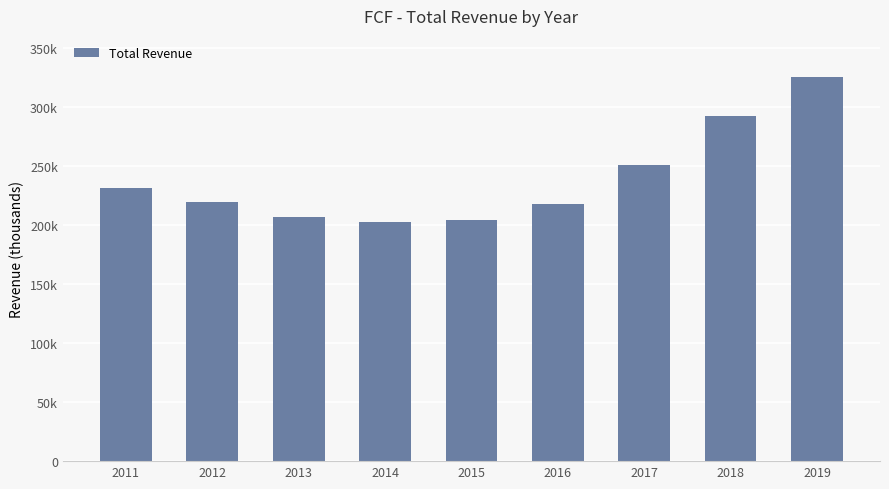

Is it true that the value at 2015 is 347131?

False